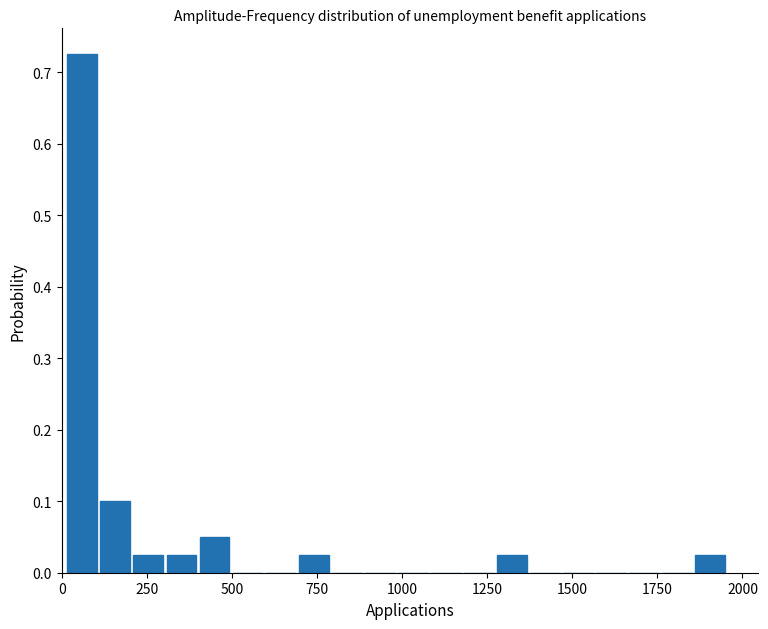

Around what value on the x-axis is the tallest bar? Give the approximate position of its centre, as read against the axis.

50